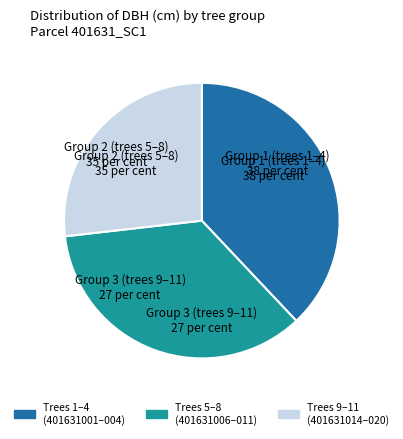

Does any single category account for the majority?

No